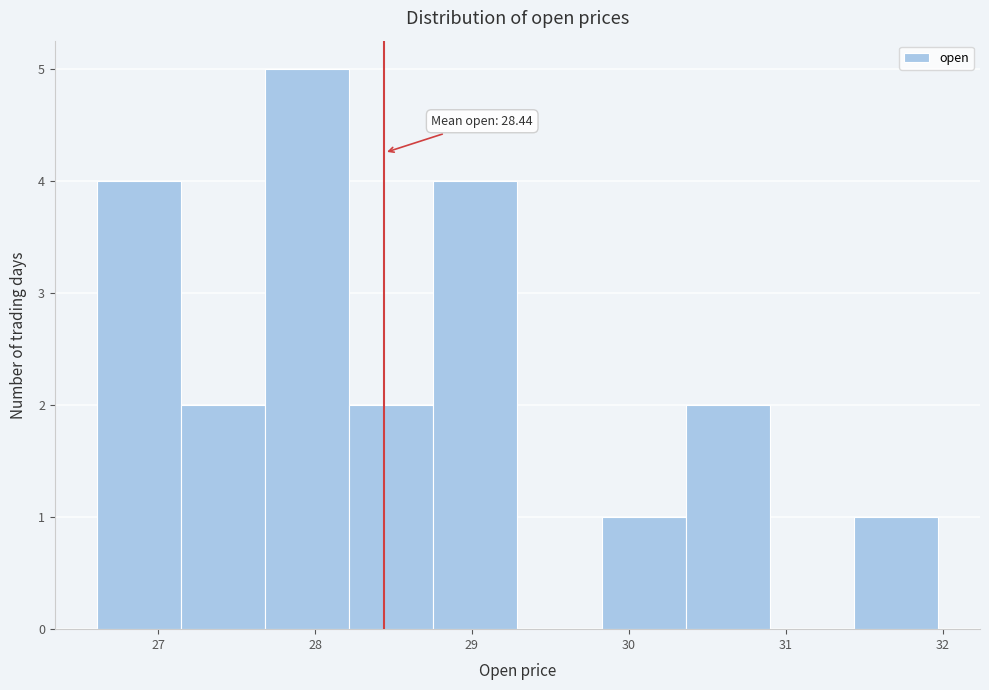

Over which range of the x-axis is the bar tallest?

27.7 to 28.2